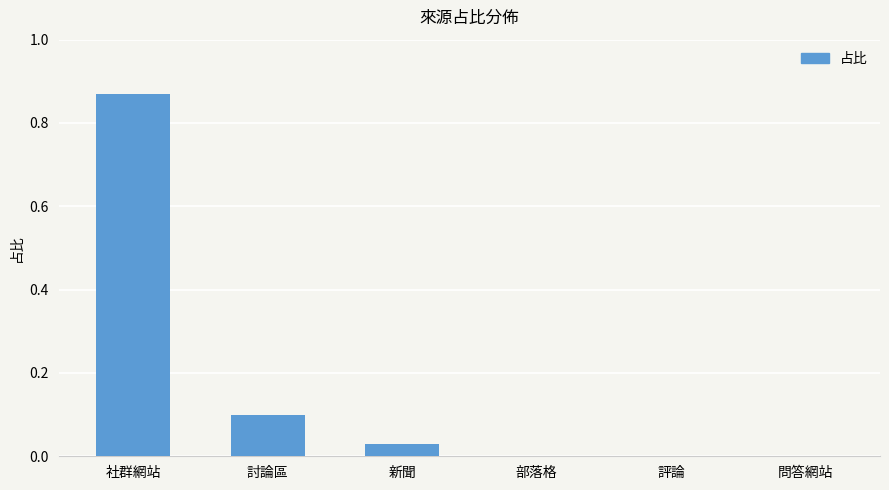

Between 討論區 and 問答網站, which is larger?

討論區